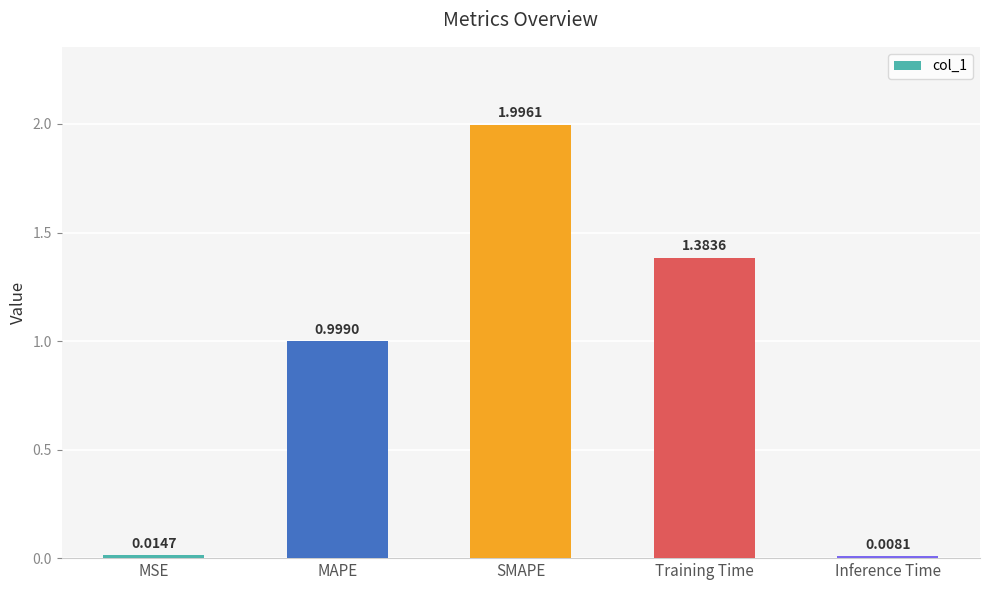

Between Training Time and SMAPE, which is larger?

SMAPE